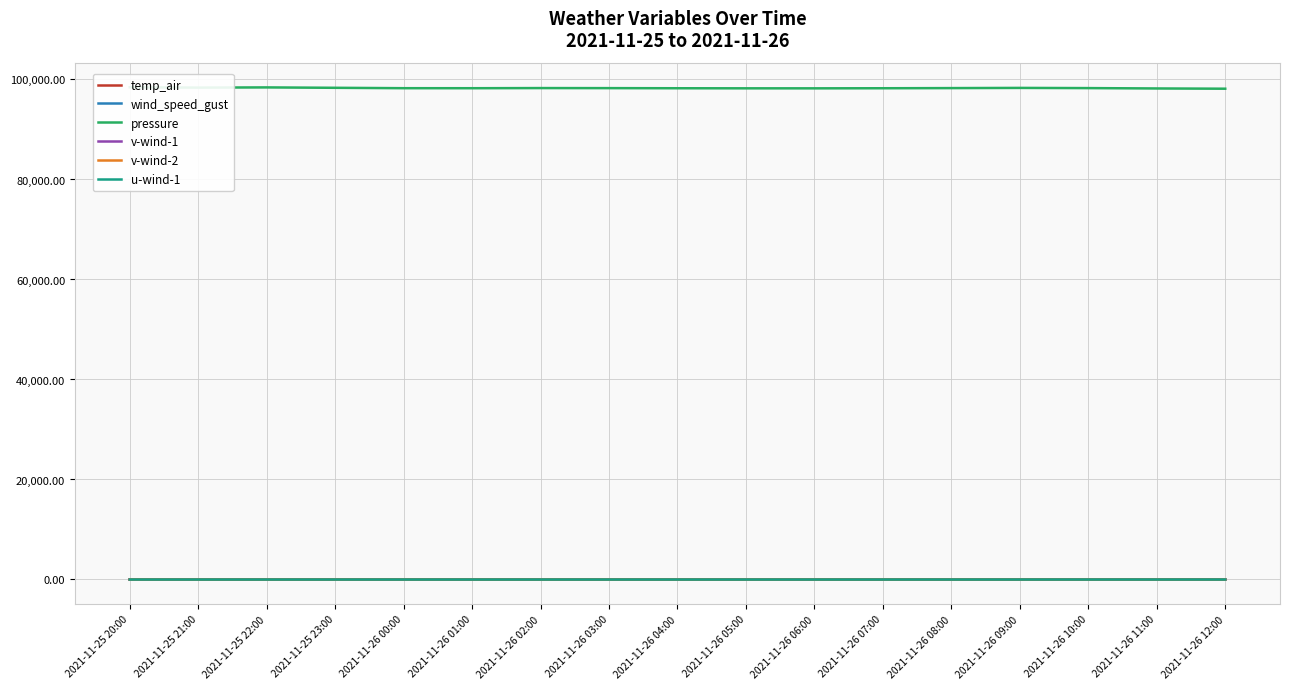

What is the spread (max minus min) of values at 2021-11-26 08:00?

98277.1